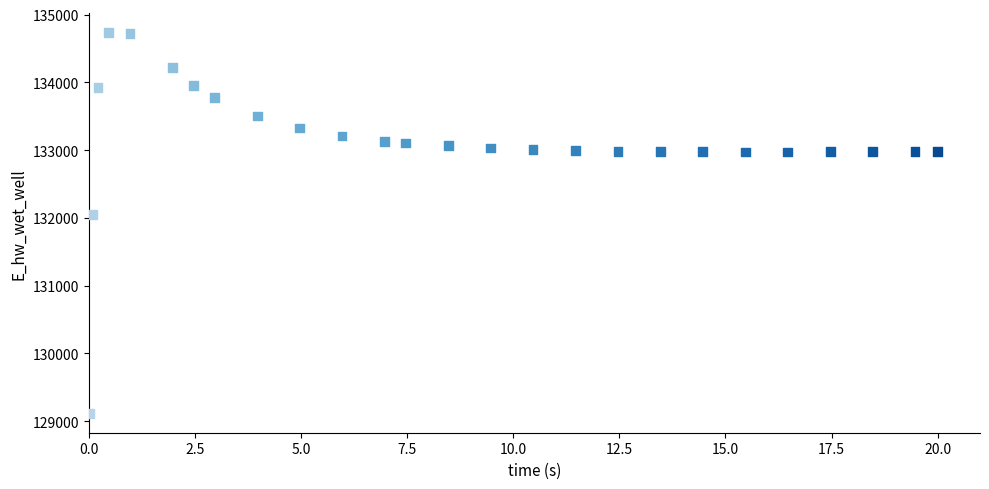

What is the range of X values (max minus min)?

20.0